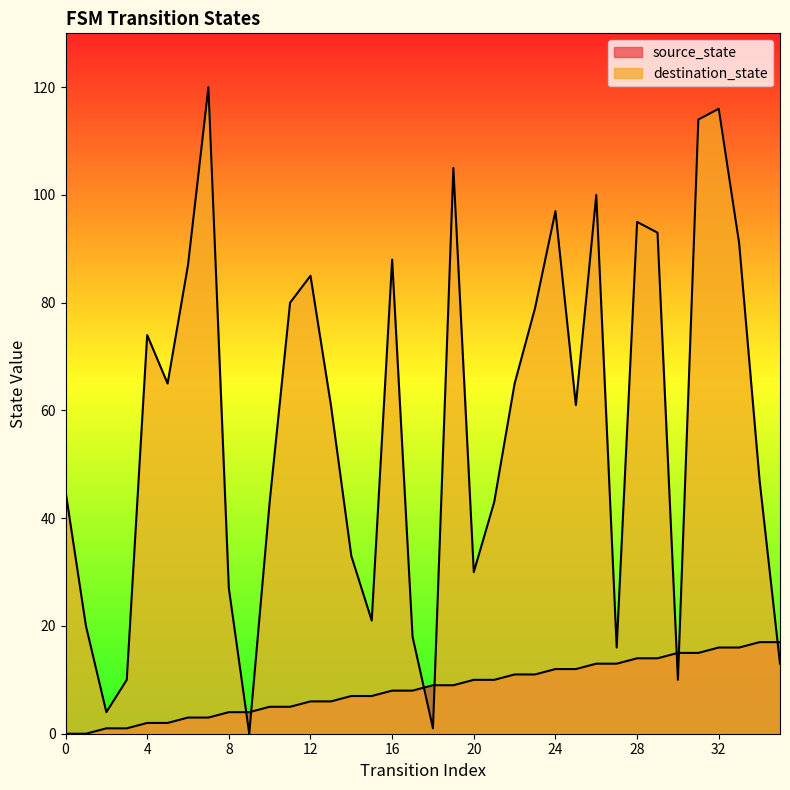

Which series changed the most between 0 and 9?

destination_state